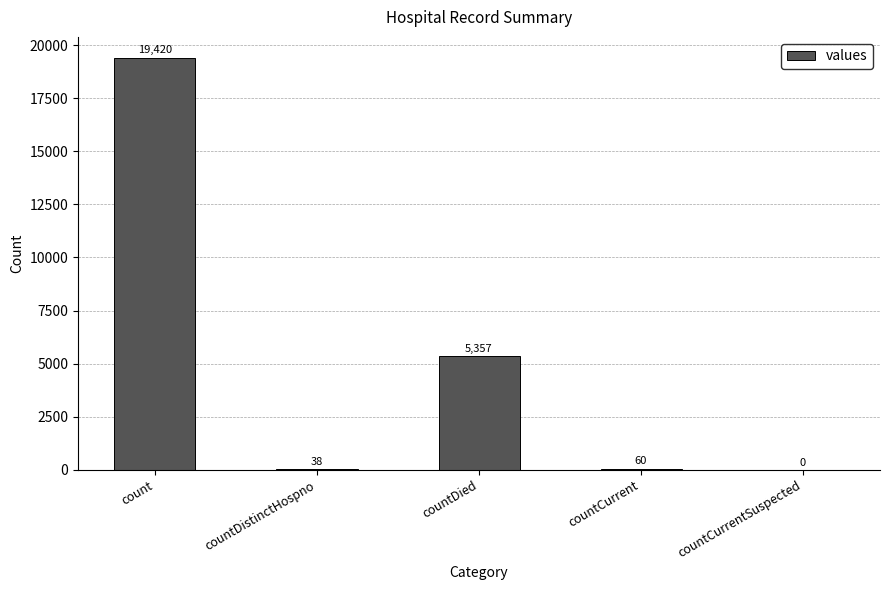

Approximately how many times larger is the value at countDied compared to countDistinctHospno?

141.0